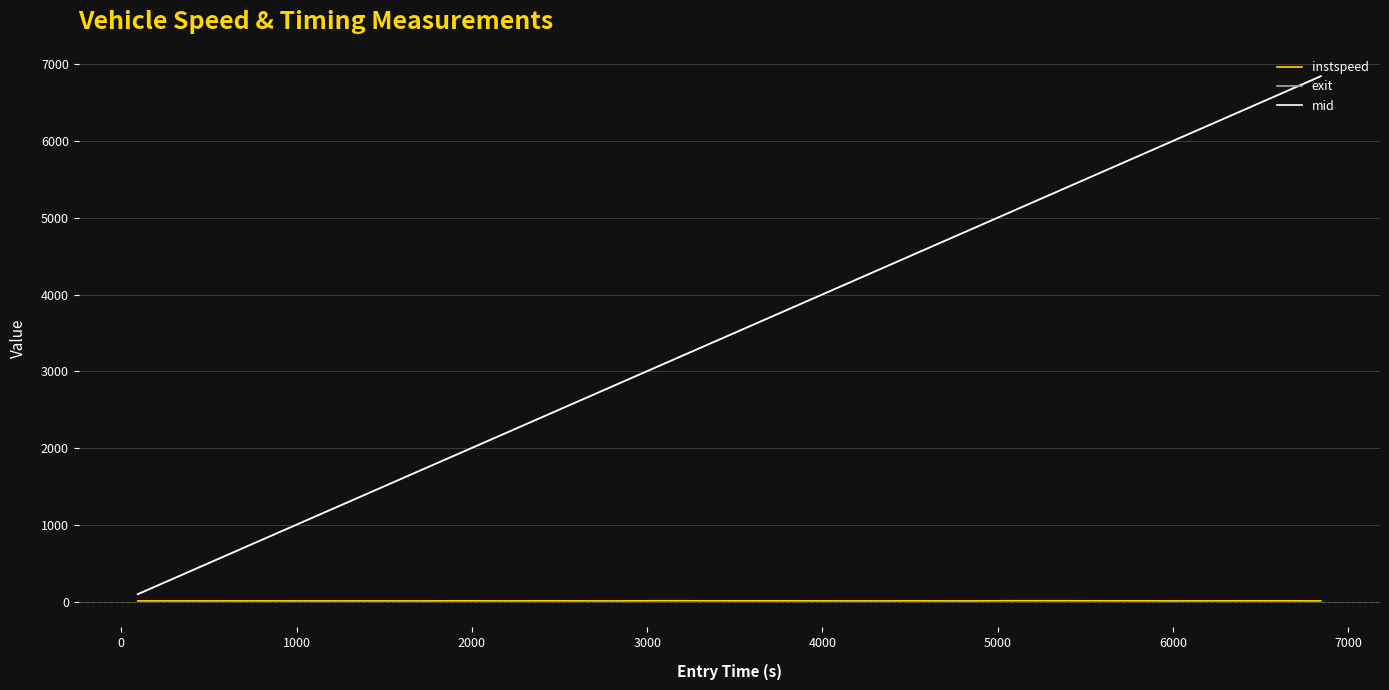

What is the greatest value displayed?

6847.3